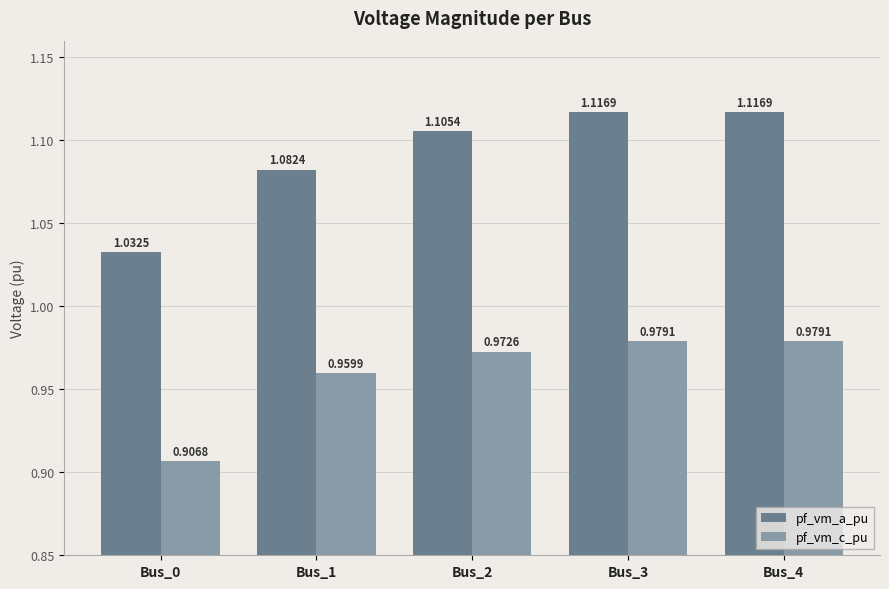

At Bus_4, list the series in order from smallest to largest.

pf_vm_c_pu, pf_vm_a_pu